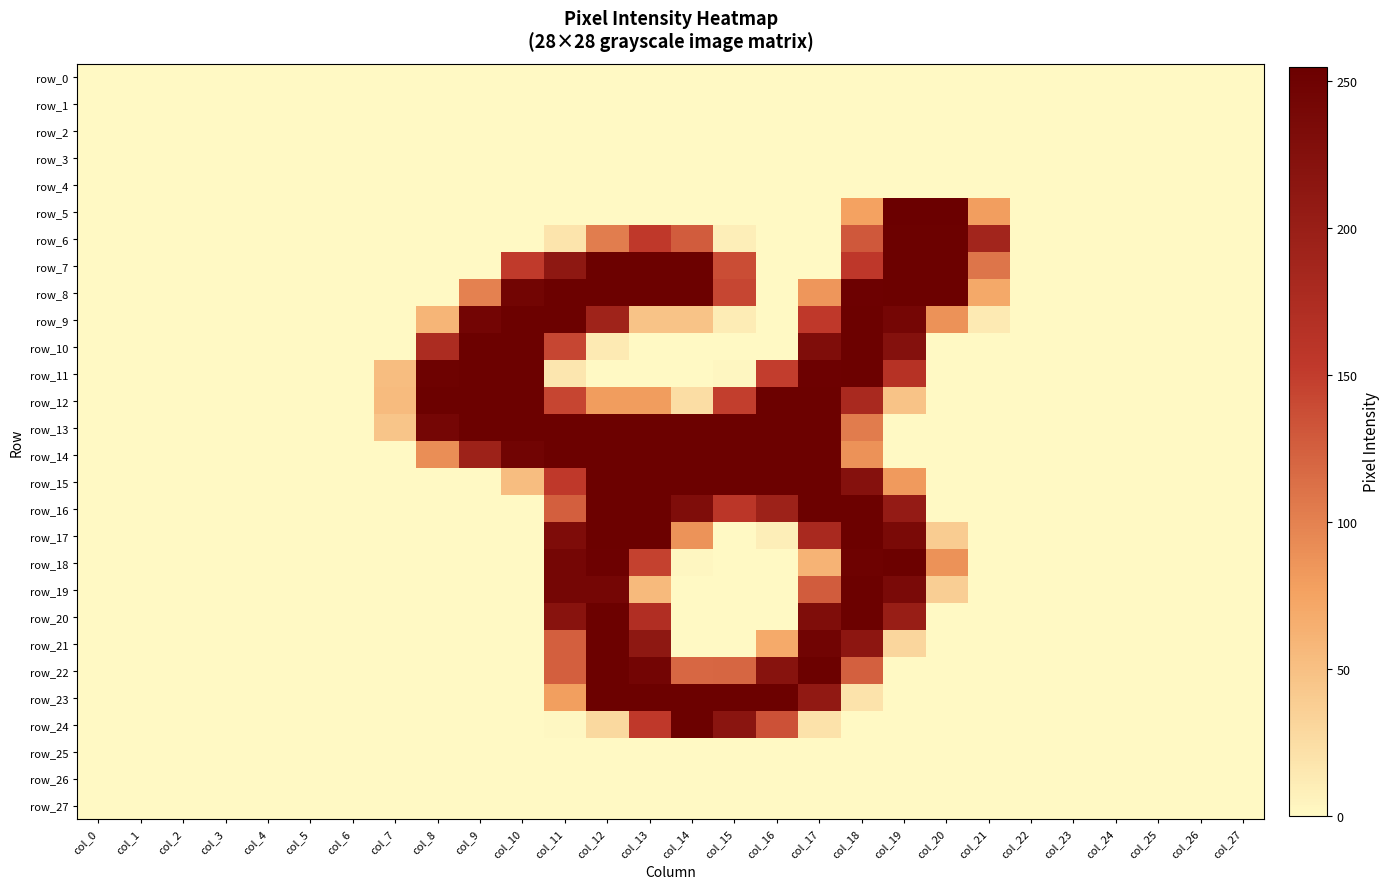

Reading right to left, transcribe all the data shown in this chart.

row_0: col_27=0	col_26=0	col_25=0	col_24=0	col_23=0	col_22=0	col_21=0	col_20=0	col_19=0	col_18=0	col_17=0	col_16=0	col_15=0	col_14=0	col_13=0	col_12=0	col_11=0	col_10=0	col_9=0	col_8=0	col_7=0	col_6=0	col_5=0	col_4=0	col_3=0	col_2=0	col_1=0	col_0=0
row_1: col_27=0	col_26=0	col_25=0	col_24=0	col_23=0	col_22=0	col_21=0	col_20=0	col_19=0	col_18=0	col_17=0	col_16=0	col_15=0	col_14=0	col_13=0	col_12=0	col_11=0	col_10=0	col_9=0	col_8=0	col_7=0	col_6=0	col_5=0	col_4=0	col_3=0	col_2=0	col_1=0	col_0=0
row_2: col_27=0	col_26=0	col_25=0	col_24=0	col_23=0	col_22=0	col_21=0	col_20=0	col_19=0	col_18=0	col_17=0	col_16=0	col_15=0	col_14=0	col_13=0	col_12=0	col_11=0	col_10=0	col_9=0	col_8=0	col_7=0	col_6=0	col_5=0	col_4=0	col_3=0	col_2=0	col_1=0	col_0=0
row_3: col_27=0	col_26=0	col_25=0	col_24=0	col_23=0	col_22=0	col_21=0	col_20=0	col_19=0	col_18=0	col_17=0	col_16=0	col_15=0	col_14=0	col_13=0	col_12=0	col_11=0	col_10=0	col_9=0	col_8=0	col_7=0	col_6=0	col_5=0	col_4=0	col_3=0	col_2=0	col_1=0	col_0=0
row_4: col_27=0	col_26=0	col_25=0	col_24=0	col_23=0	col_22=0	col_21=0	col_20=0	col_19=0	col_18=0	col_17=0	col_16=0	col_15=0	col_14=0	col_13=0	col_12=0	col_11=0	col_10=0	col_9=0	col_8=0	col_7=0	col_6=0	col_5=0	col_4=0	col_3=0	col_2=0	col_1=0	col_0=0
row_5: col_27=0	col_26=0	col_25=0	col_24=0	col_23=0	col_22=0	col_21=79	col_20=254	col_19=255	col_18=76	col_17=0	col_16=0	col_15=0	col_14=0	col_13=0	col_12=0	col_11=0	col_10=0	col_9=0	col_8=0	col_7=0	col_6=0	col_5=0	col_4=0	col_3=0	col_2=0	col_1=0	col_0=0
row_6: col_27=0	col_26=0	col_25=0	col_24=0	col_23=0	col_22=0	col_21=188	col_20=253	col_19=253	col_18=130	col_17=0	col_16=0	col_15=9	col_14=127	col_13=154	col_12=103	col_11=18	col_10=0	col_9=0	col_8=0	col_7=0	col_6=0	col_5=0	col_4=0	col_3=0	col_2=0	col_1=0	col_0=0
row_7: col_27=0	col_26=0	col_25=0	col_24=0	col_23=0	col_22=0	col_21=109	col_20=253	col_19=253	col_18=155	col_17=0	col_16=0	col_15=138	col_14=253	col_13=253	col_12=253	col_11=212	col_10=152	col_9=0	col_8=0	col_7=0	col_6=0	col_5=0	col_4=0	col_3=0	col_2=0	col_1=0	col_0=0
row_8: col_27=0	col_26=0	col_25=0	col_24=0	col_23=0	col_22=0	col_21=70	col_20=253	col_19=253	col_18=252	col_17=85	col_16=0	col_15=143	col_14=253	col_13=253	col_12=253	col_11=253	col_10=246	col_9=100	col_8=0	col_7=0	col_6=0	col_5=0	col_4=0	col_3=0	col_2=0	col_1=0	col_0=0
row_9: col_27=0	col_26=0	col_25=0	col_24=0	col_23=0	col_22=0	col_21=13	col_20=88	col_19=243	col_18=253	col_17=154	col_16=0	col_15=11	col_14=47	col_13=47	col_12=192	col_11=253	col_10=253	col_9=245	col_8=59	col_7=0	col_6=0	col_5=0	col_4=0	col_3=0	col_2=0	col_1=0	col_0=0
row_10: col_27=0	col_26=0	col_25=0	col_24=0	col_23=0	col_22=0	col_21=0	col_20=0	col_19=224	col_18=253	col_17=231	col_16=0	col_15=0	col_14=0	col_13=0	col_12=13	col_11=143	col_10=253	col_9=253	col_8=176	col_7=0	col_6=0	col_5=0	col_4=0	col_3=0	col_2=0	col_1=0	col_0=0
row_11: col_27=0	col_26=0	col_25=0	col_24=0	col_23=0	col_22=0	col_21=0	col_20=0	col_19=165	col_18=253	col_17=252	col_16=150	col_15=2	col_14=0	col_13=0	col_12=0	col_11=16	col_10=253	col_9=253	col_8=251	col_7=52	col_6=0	col_5=0	col_4=0	col_3=0	col_2=0	col_1=0	col_0=0
row_12: col_27=0	col_26=0	col_25=0	col_24=0	col_23=0	col_22=0	col_21=0	col_20=0	col_19=47	col_18=180	col_17=253	col_16=253	col_15=149	col_14=24	col_13=80	col_12=80	col_11=144	col_10=253	col_9=253	col_8=253	col_7=54	col_6=0	col_5=0	col_4=0	col_3=0	col_2=0	col_1=0	col_0=0
row_13: col_27=0	col_26=0	col_25=0	col_24=0	col_23=0	col_22=0	col_21=0	col_20=0	col_19=0	col_18=104	col_17=253	col_16=253	col_15=253	col_14=253	col_13=253	col_12=253	col_11=253	col_10=253	col_9=253	col_8=243	col_7=45	col_6=0	col_5=0	col_4=0	col_3=0	col_2=0	col_1=0	col_0=0
row_14: col_27=0	col_26=0	col_25=0	col_24=0	col_23=0	col_22=0	col_21=0	col_20=0	col_19=0	col_18=88	col_17=253	col_16=253	col_15=253	col_14=253	col_13=253	col_12=253	col_11=253	col_10=247	col_9=194	col_8=91	col_7=0	col_6=0	col_5=0	col_4=0	col_3=0	col_2=0	col_1=0	col_0=0
row_15: col_27=0	col_26=0	col_25=0	col_24=0	col_23=0	col_22=0	col_21=0	col_20=0	col_19=82	col_18=223	col_17=253	col_16=253	col_15=253	col_14=253	col_13=253	col_12=253	col_11=154	col_10=52	col_9=0	col_8=0	col_7=0	col_6=0	col_5=0	col_4=0	col_3=0	col_2=0	col_1=0	col_0=0
row_16: col_27=0	col_26=0	col_25=0	col_24=0	col_23=0	col_22=0	col_21=0	col_20=0	col_19=205	col_18=253	col_17=253	col_16=194	col_15=158	col_14=231	col_13=253	col_12=253	col_11=125	col_10=0	col_9=0	col_8=0	col_7=0	col_6=0	col_5=0	col_4=0	col_3=0	col_2=0	col_1=0	col_0=0
row_17: col_27=0	col_26=0	col_25=0	col_24=0	col_23=0	col_22=0	col_21=0	col_20=39	col_19=237	col_18=253	col_17=180	col_16=9	col_15=0	col_14=87	col_13=253	col_12=253	col_11=232	col_10=0	col_9=0	col_8=0	col_7=0	col_6=0	col_5=0	col_4=0	col_3=0	col_2=0	col_1=0	col_0=0
row_18: col_27=0	col_26=0	col_25=0	col_24=0	col_23=0	col_22=0	col_21=0	col_20=88	col_19=253	col_18=251	col_17=61	col_16=0	col_15=0	col_14=2	col_13=147	col_12=252	col_11=243	col_10=0	col_9=0	col_8=0	col_7=0	col_6=0	col_5=0	col_4=0	col_3=0	col_2=0	col_1=0	col_0=0
row_19: col_27=0	col_26=0	col_25=0	col_24=0	col_23=0	col_22=0	col_21=0	col_20=37	col_19=236	col_18=253	col_17=127	col_16=0	col_15=0	col_14=0	col_13=55	col_12=243	col_11=243	col_10=0	col_9=0	col_8=0	col_7=0	col_6=0	col_5=0	col_4=0	col_3=0	col_2=0	col_1=0	col_0=0
row_20: col_27=0	col_26=0	col_25=0	col_24=0	col_23=0	col_22=0	col_21=0	col_20=0	col_19=201	col_18=253	col_17=231	col_16=0	col_15=0	col_14=0	col_13=171	col_12=253	col_11=220	col_10=0	col_9=0	col_8=0	col_7=0	col_6=0	col_5=0	col_4=0	col_3=0	col_2=0	col_1=0	col_0=0
row_21: col_27=0	col_26=0	col_25=0	col_24=0	col_23=0	col_22=0	col_21=0	col_20=0	col_19=30	col_18=214	col_17=247	col_16=69	col_15=0	col_14=0	col_13=212	col_12=253	col_11=125	col_10=0	col_9=0	col_8=0	col_7=0	col_6=0	col_5=0	col_4=0	col_3=0	col_2=0	col_1=0	col_0=0
row_22: col_27=0	col_26=0	col_25=0	col_24=0	col_23=0	col_22=0	col_21=0	col_20=0	col_19=0	col_18=124	col_17=253	col_16=221	col_15=120	col_14=119	col_13=245	col_12=253	col_11=125	col_10=0	col_9=0	col_8=0	col_7=0	col_6=0	col_5=0	col_4=0	col_3=0	col_2=0	col_1=0	col_0=0
row_23: col_27=0	col_26=0	col_25=0	col_24=0	col_23=0	col_22=0	col_21=0	col_20=0	col_19=0	col_18=19	col_17=209	col_16=253	col_15=253	col_14=253	col_13=253	col_12=253	col_11=78	col_10=0	col_9=0	col_8=0	col_7=0	col_6=0	col_5=0	col_4=0	col_3=0	col_2=0	col_1=0	col_0=0
row_24: col_27=0	col_26=0	col_25=0	col_24=0	col_23=0	col_22=0	col_21=0	col_20=0	col_19=0	col_18=0	col_17=20	col_16=135	col_15=217	col_14=253	col_13=154	col_12=28	col_11=1	col_10=0	col_9=0	col_8=0	col_7=0	col_6=0	col_5=0	col_4=0	col_3=0	col_2=0	col_1=0	col_0=0
row_25: col_27=0	col_26=0	col_25=0	col_24=0	col_23=0	col_22=0	col_21=0	col_20=0	col_19=0	col_18=0	col_17=0	col_16=0	col_15=0	col_14=0	col_13=0	col_12=0	col_11=0	col_10=0	col_9=0	col_8=0	col_7=0	col_6=0	col_5=0	col_4=0	col_3=0	col_2=0	col_1=0	col_0=0
row_26: col_27=0	col_26=0	col_25=0	col_24=0	col_23=0	col_22=0	col_21=0	col_20=0	col_19=0	col_18=0	col_17=0	col_16=0	col_15=0	col_14=0	col_13=0	col_12=0	col_11=0	col_10=0	col_9=0	col_8=0	col_7=0	col_6=0	col_5=0	col_4=0	col_3=0	col_2=0	col_1=0	col_0=0
row_27: col_27=0	col_26=0	col_25=0	col_24=0	col_23=0	col_22=0	col_21=0	col_20=0	col_19=0	col_18=0	col_17=0	col_16=0	col_15=0	col_14=0	col_13=0	col_12=0	col_11=0	col_10=0	col_9=0	col_8=0	col_7=0	col_6=0	col_5=0	col_4=0	col_3=0	col_2=0	col_1=0	col_0=0